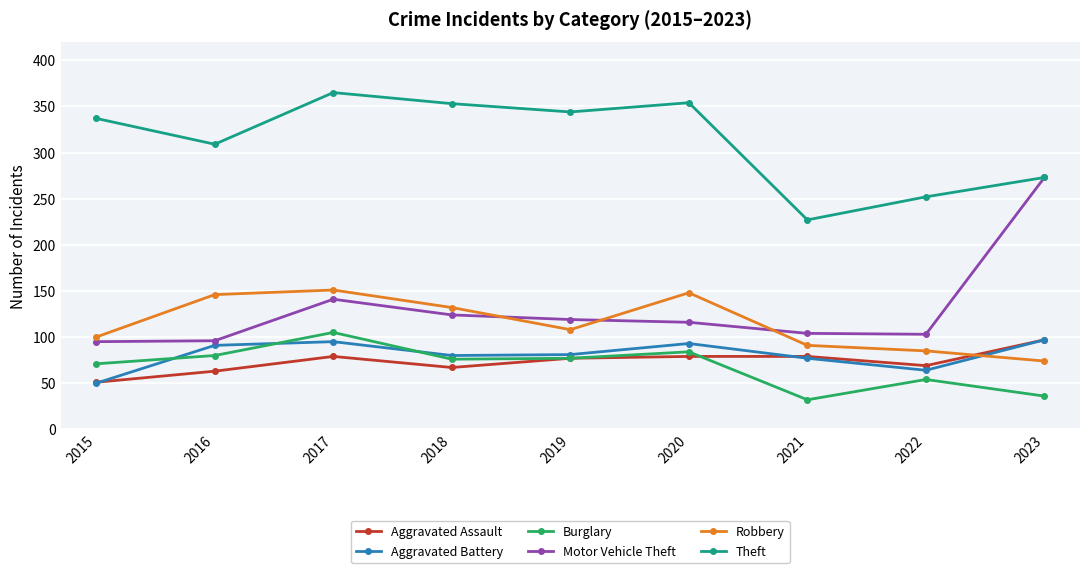

The value of Robbery at 2021 is 91. True or false?

True